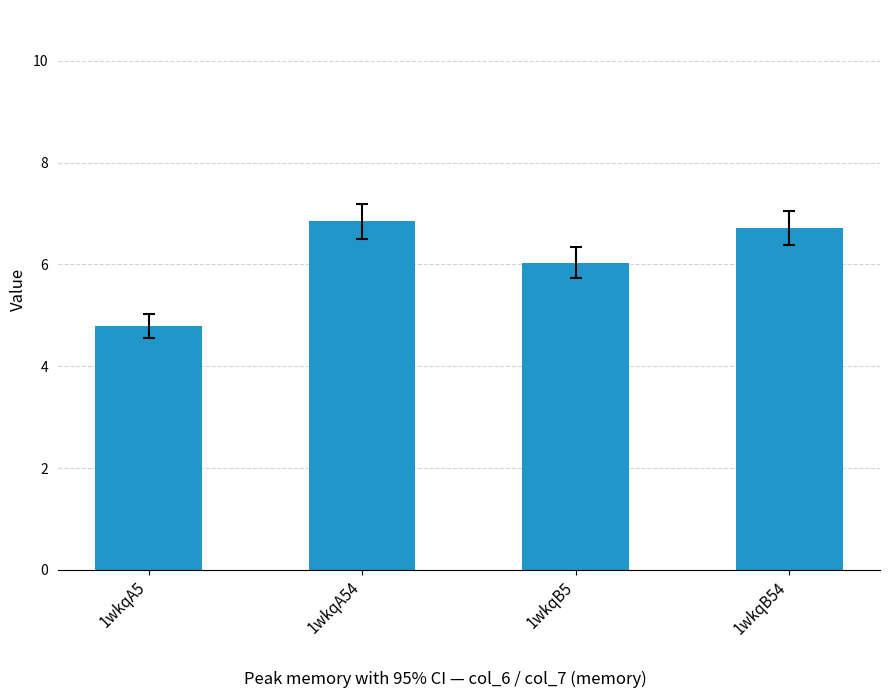

Does the chart contain stacked bars?

No